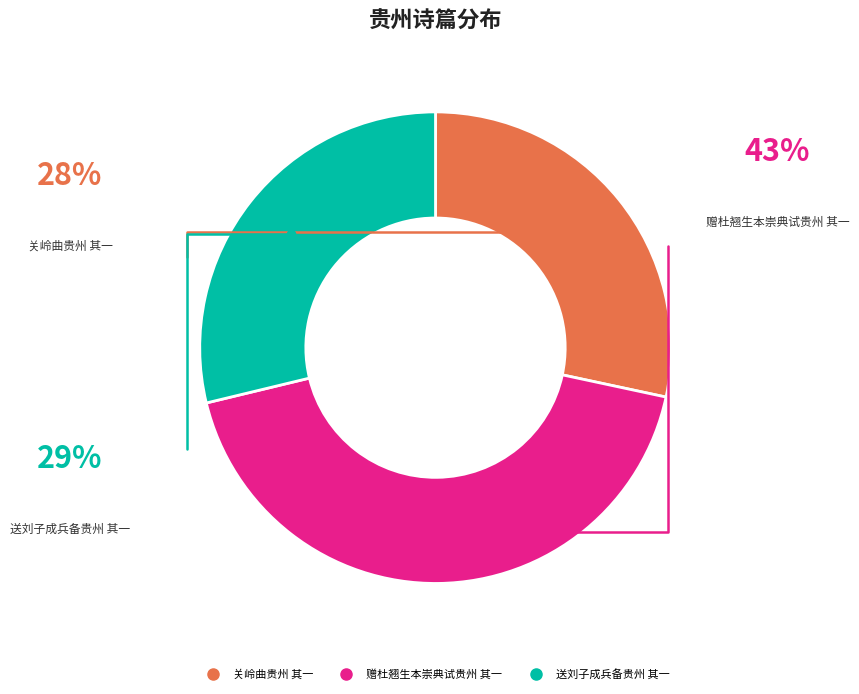

What is the ratio of the value at 关岭曲贵州 其一 to the value at 赠杜翘生本崇典试贵州 其一?

0.7